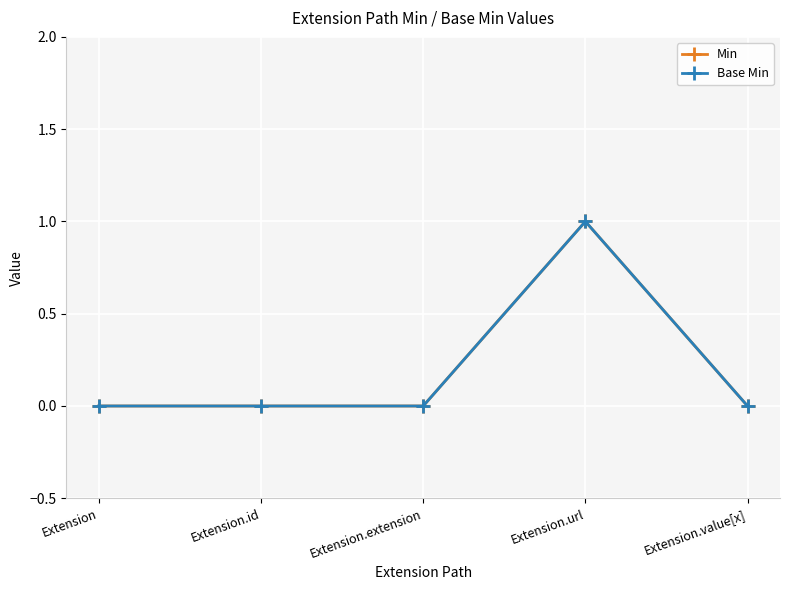

How many Min values are between 0 and 1?

5